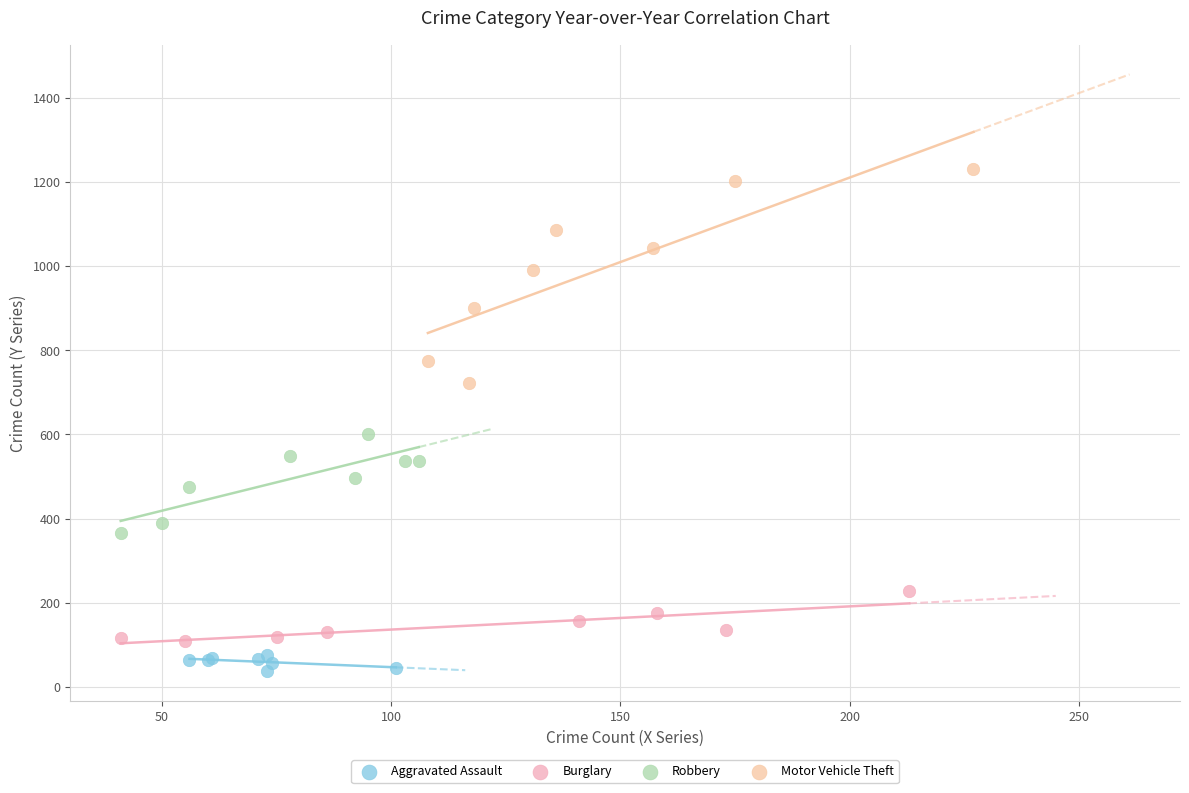

Which series has the largest Y range (max minus min)?

Motor Vehicle Theft